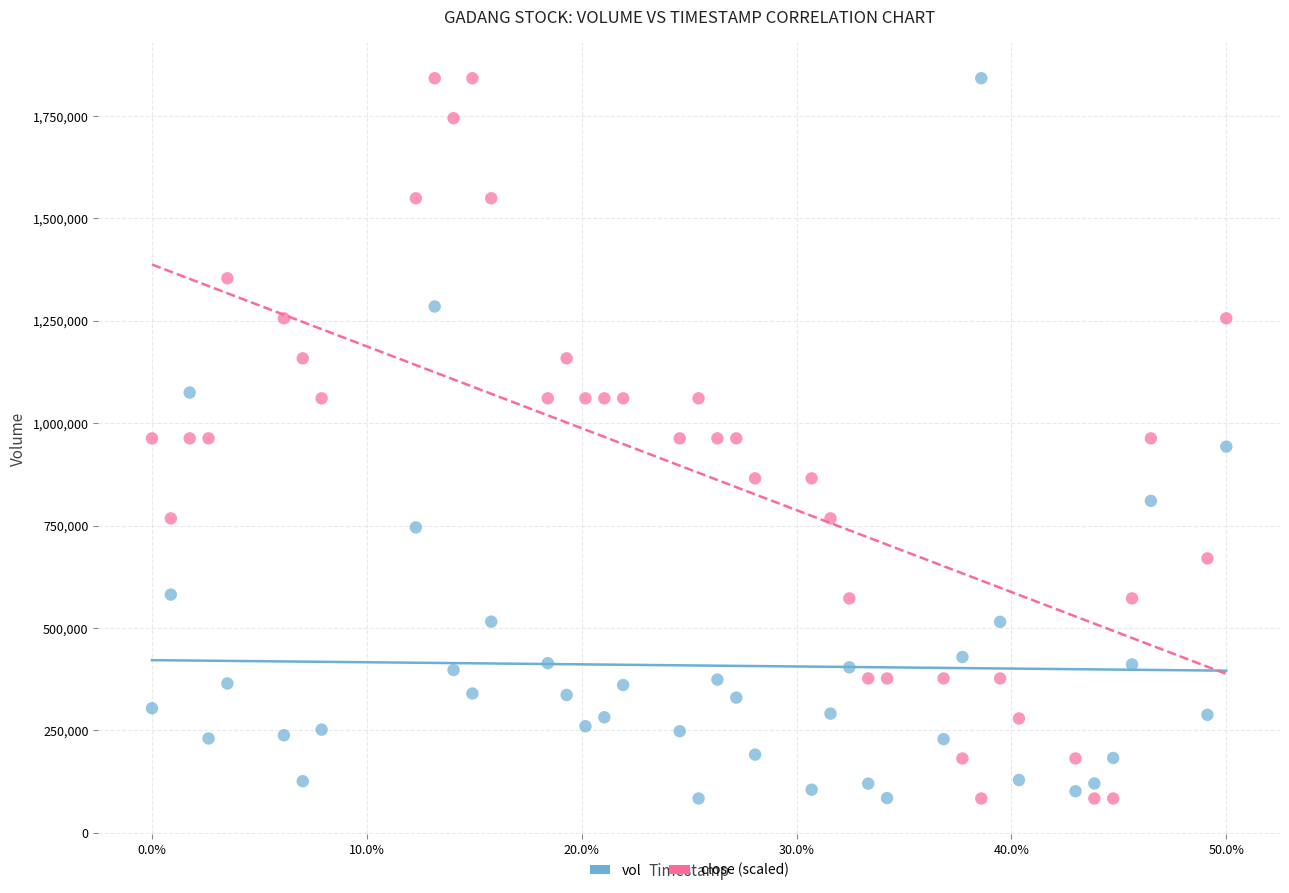

What are all the series names shown in the legend?

vol, close (scaled)